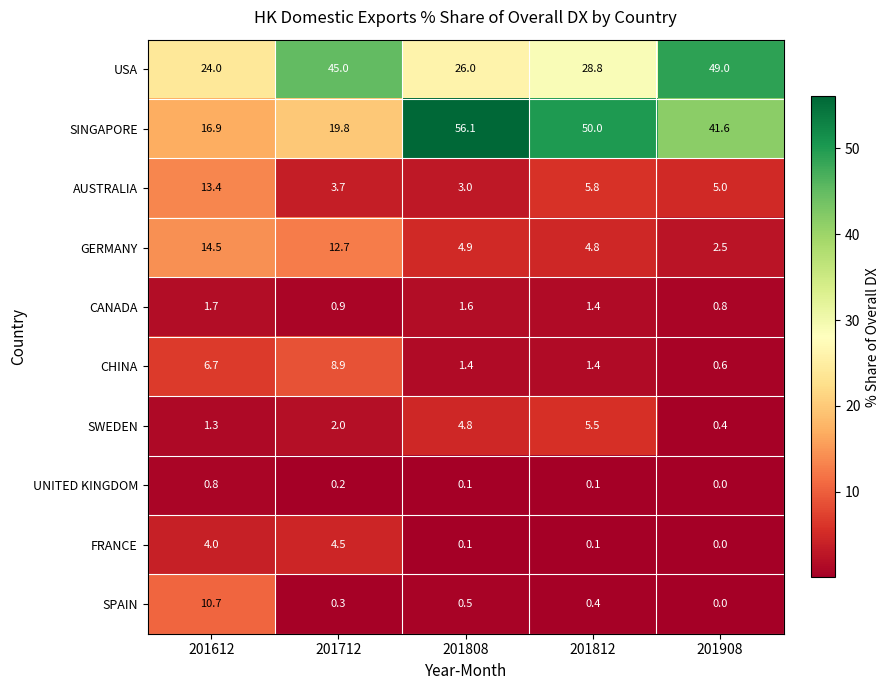

At which label is USA closest to 36?

201812